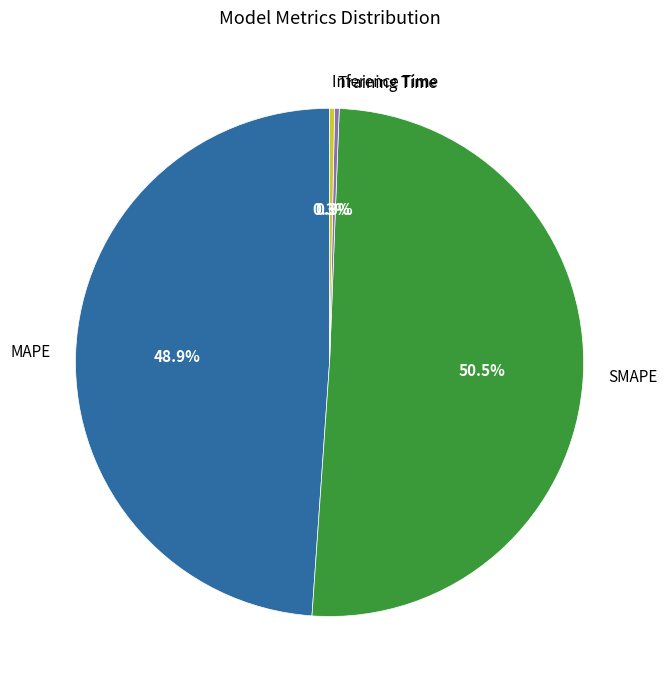

Is it true that MAPE is 49% of the pie?

True